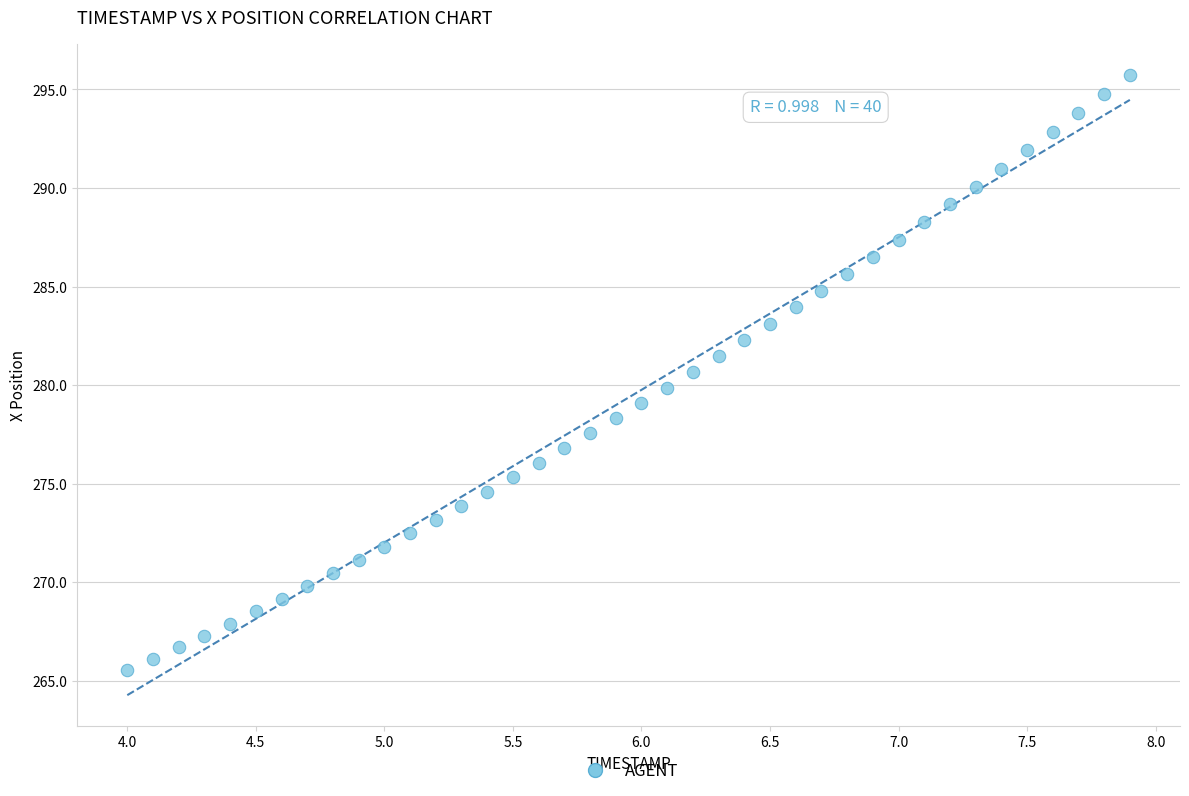

What is the range of X values (max minus min)?

3.9